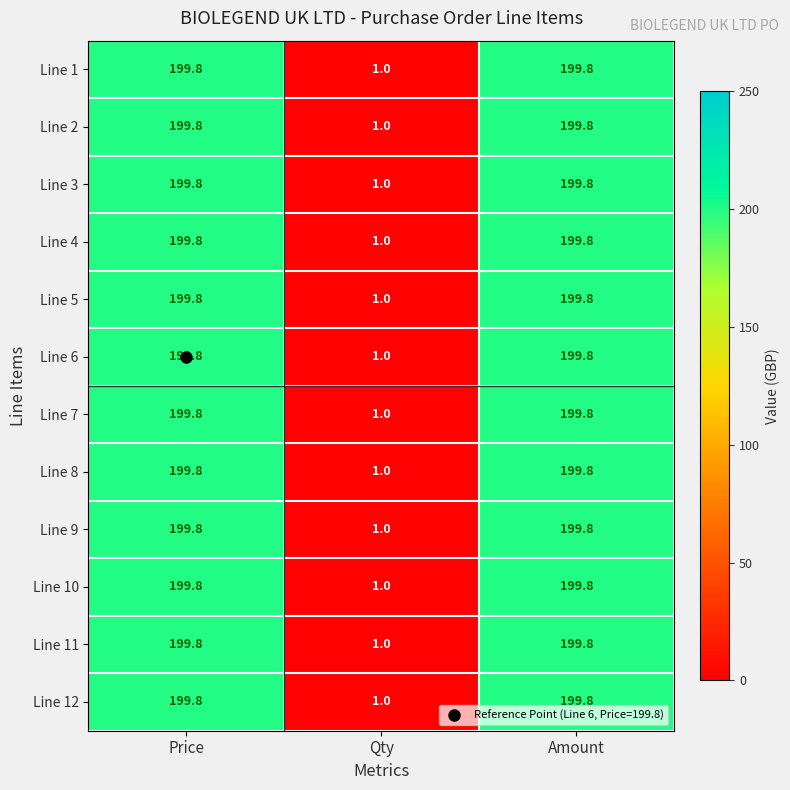

Read the Line 4 value at Price.

199.8